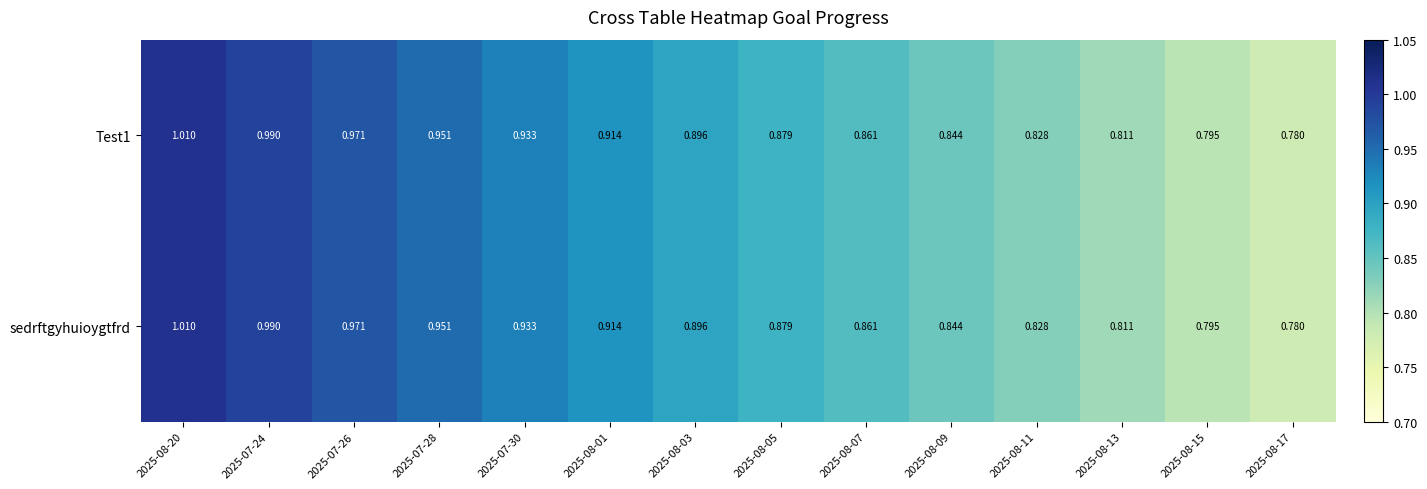

Is the value of Test1 at 2025-08-09 greater than the value of sedrftgyhuioygtfrd at 2025-08-01?

No